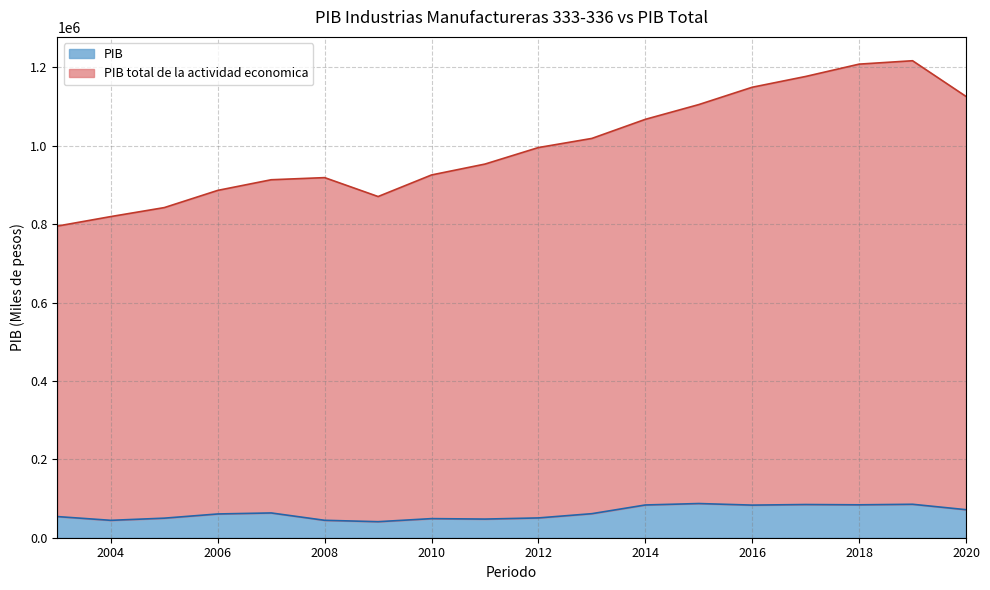

Rank the series by their maximum value, from lowest to highest.

PIB, PIB total de la actividad economica